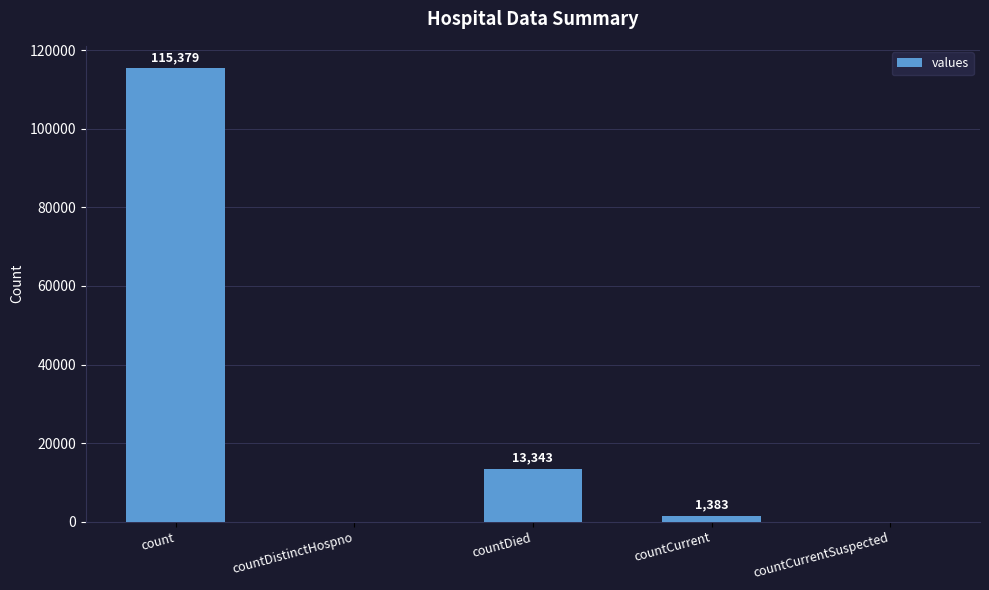

What is the sum of the values at count and countCurrent?

116762